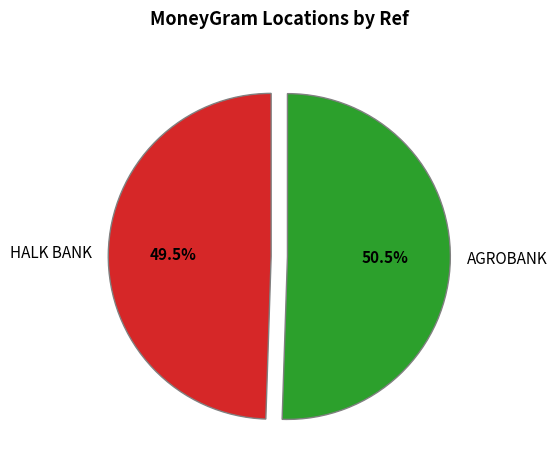

To the nearest percent, what is the average slice percentage?

50%